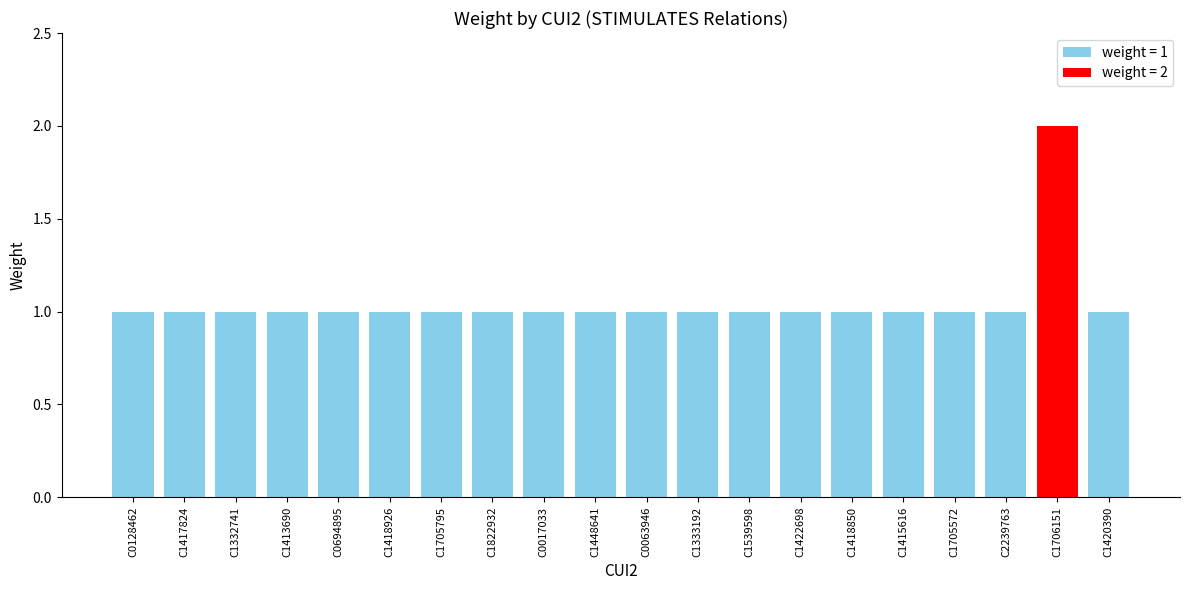

How many values exceed 1?

1